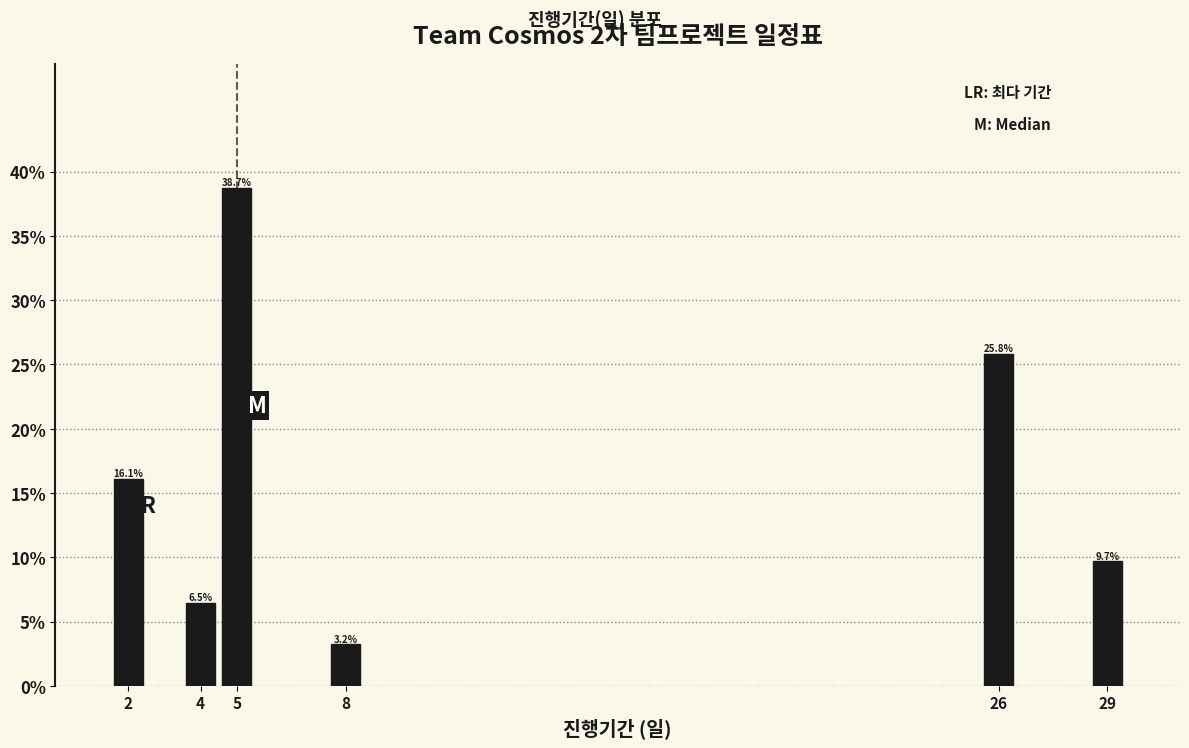

Reading right to left, transcribe all the data shown in this chart.

29=9.7	26=25.8	8=3.2	5=38.7	4=6.5	2=16.1